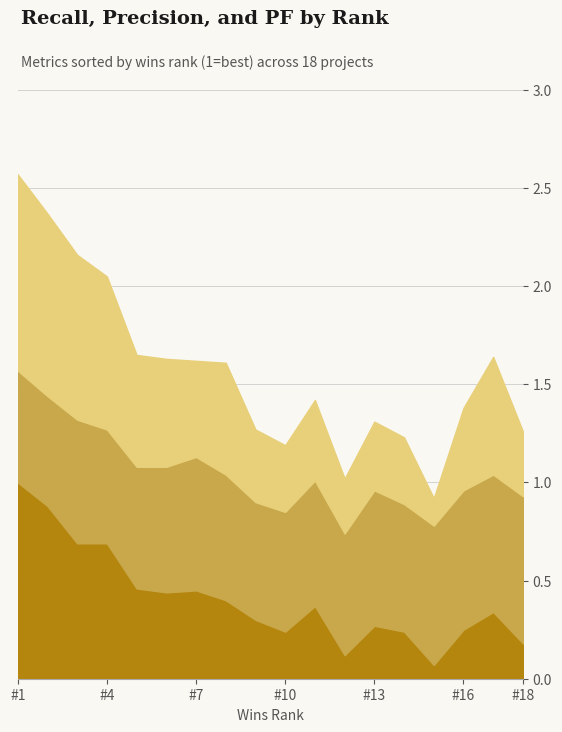

What are all the series names shown in the legend?

recall, pf, precision